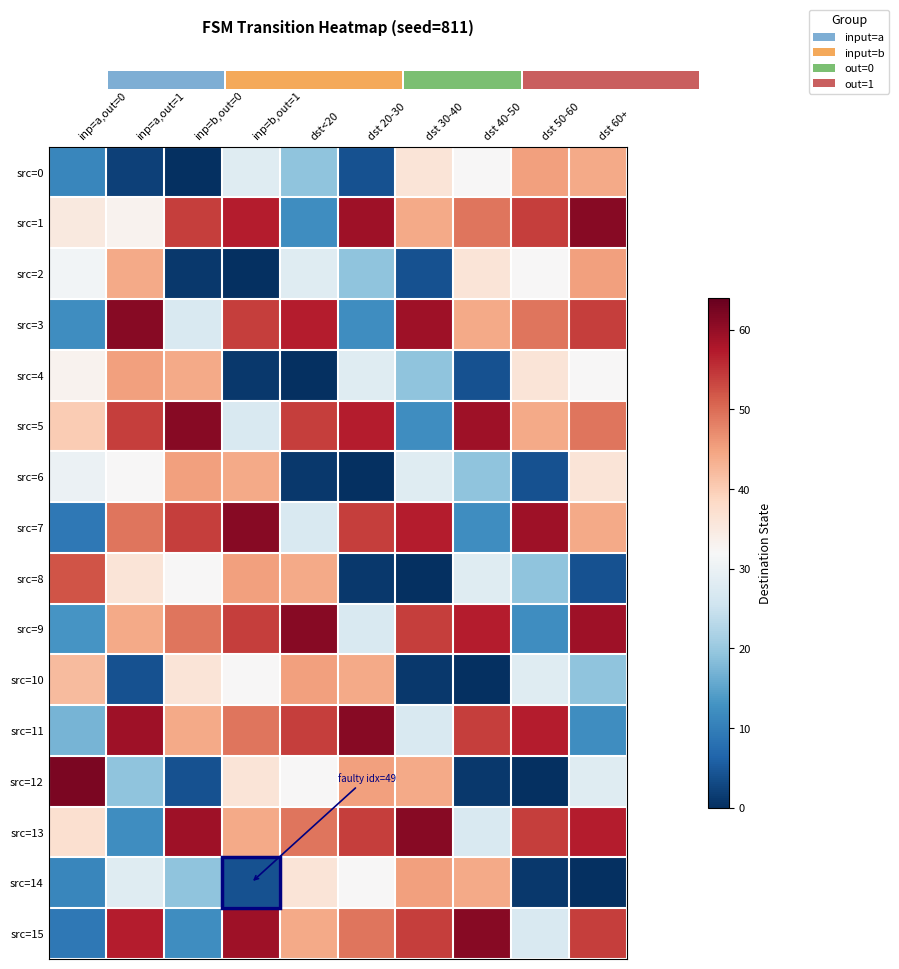

Which category has the highest value in the src=1 series?

dst 60+